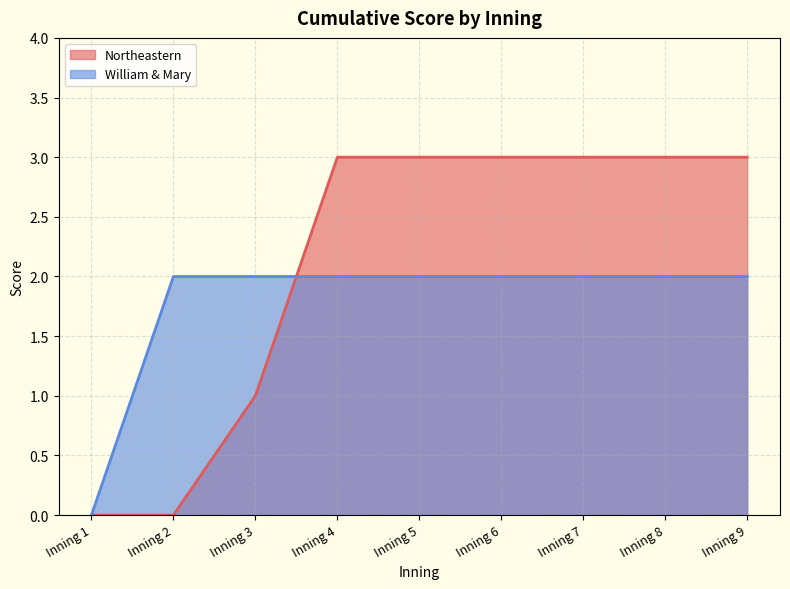

What is the average value of the Northeastern series?

2